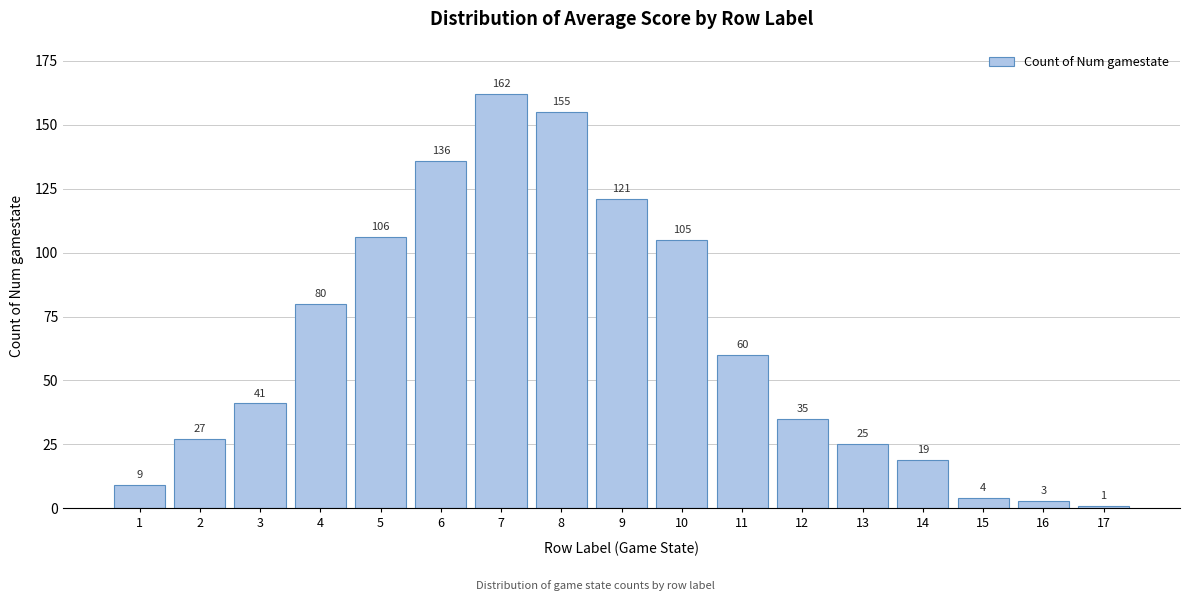

Reading left to right, list all the values displayed in this chart.

1=9	2=27	3=41	4=80	5=106	6=136	7=162	8=155	9=121	10=105	11=60	12=35	13=25	14=19	15=4	16=3	17=1